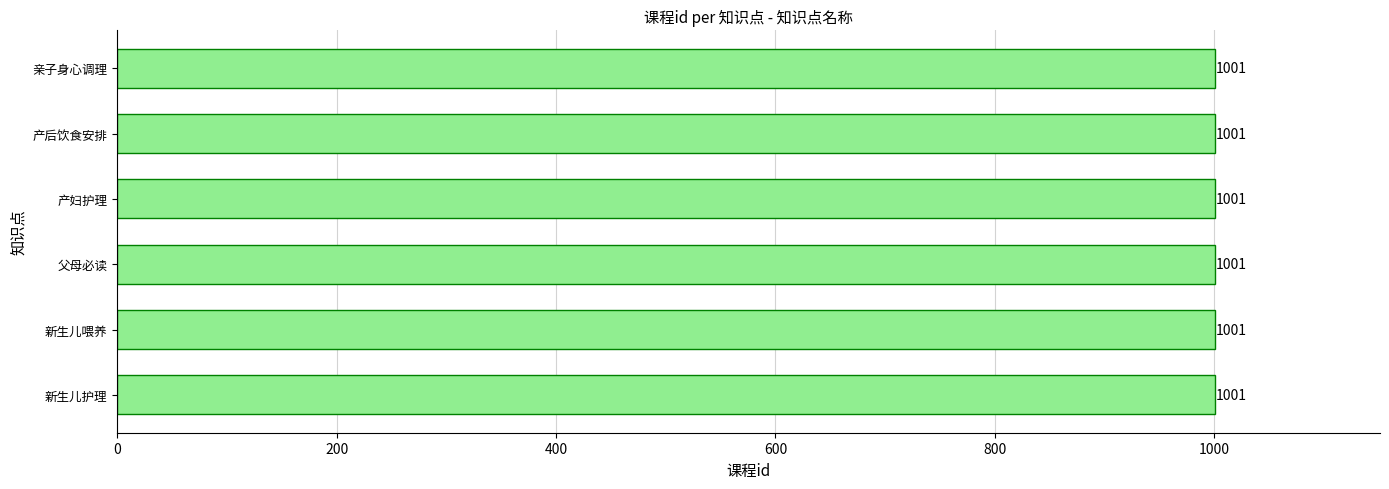

What is the value of the 课程id bar at the 3rd from the left?

1001